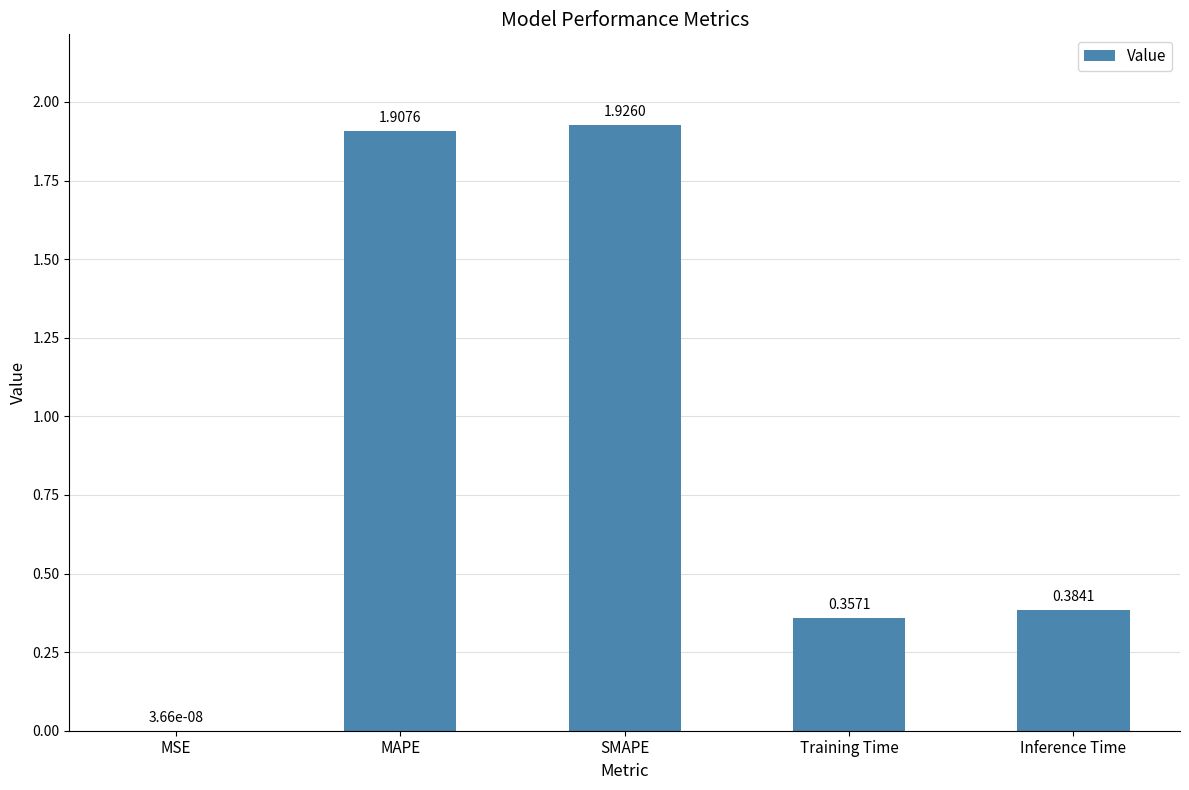

What is the change in value from MSE to SMAPE?

+1.9